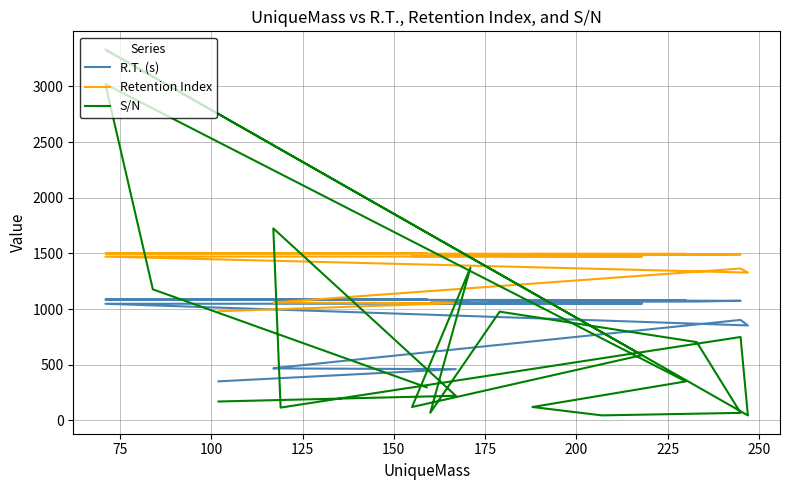

True or false: Retention Index has a value of 1958.8 at 250.

False